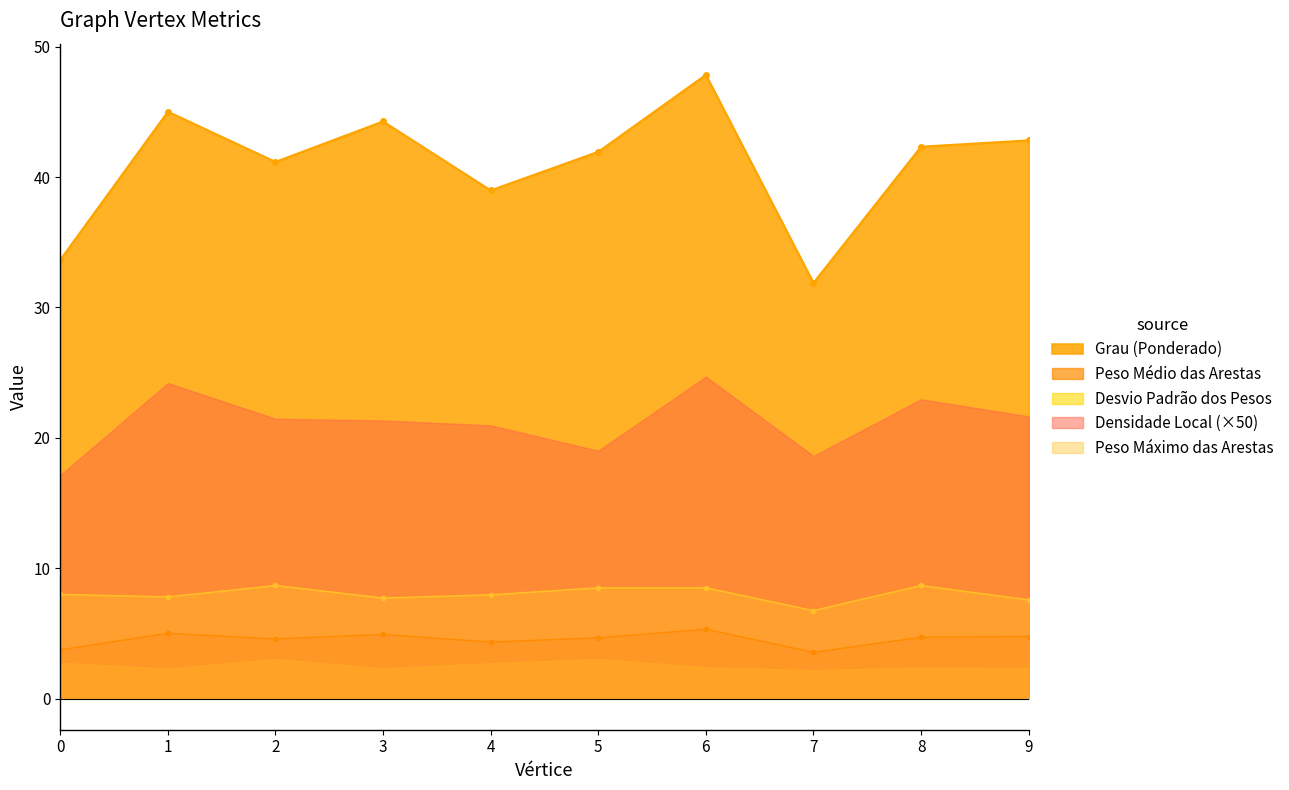

True or false: Soma dos Pesos das Arestas and Peso Máximo das Arestas intersect in this chart.

False